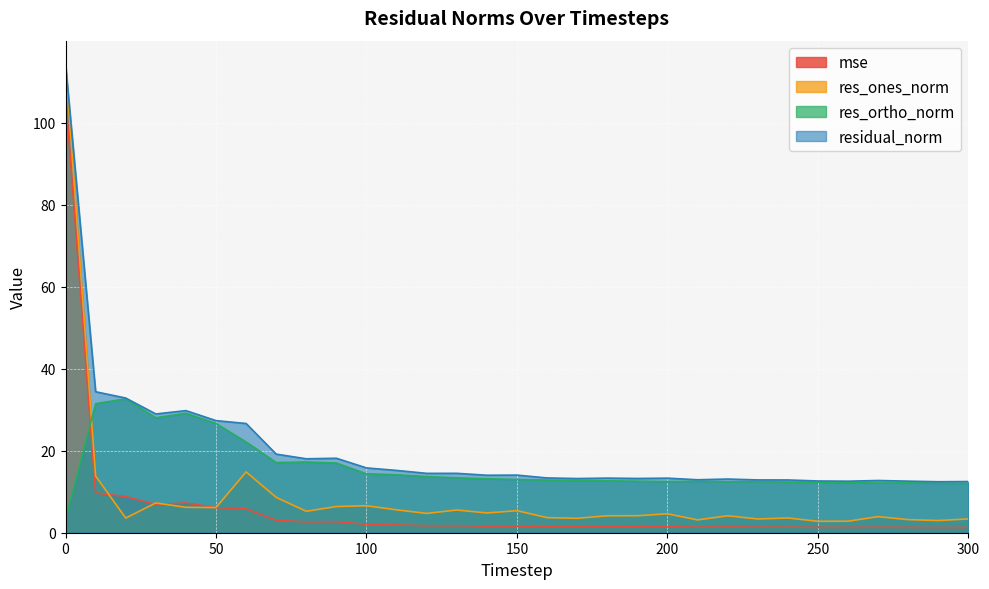

Reading left to right, what are all the values shown in this chart?

mse: 107.0	9.7	8.8	6.9	7.3	6.1	5.8	3.0	2.7	2.7	2.0	1.9	1.7	1.7	1.6	1.6	1.5	1.4	1.5	1.4	1.4	1.4	1.4	1.4	1.4	1.3	1.3	1.3	1.3	1.3	1.3
res_ones_norm: 114.2	13.8	3.6	7.3	6.2	6.1	14.8	8.6	5.2	6.4	6.6	5.6	4.7	5.5	4.8	5.4	3.7	3.5	4.1	4.1	4.6	3.1	4.1	3.4	3.6	2.8	2.8	3.9	3.2	3.0	3.4
res_ortho_norm: 3.3	31.5	32.6	28.0	29.1	26.6	22.1	17.1	17.2	17.0	14.4	14.1	13.7	13.4	13.2	13.0	12.8	12.7	12.7	12.6	12.5	12.5	12.4	12.4	12.3	12.3	12.2	12.1	12.2	12.1	12.0
residual_norm: 114.2	34.4	32.8	28.9	29.8	27.3	26.6	19.2	18.0	18.2	15.8	15.2	14.5	14.5	14.0	14.0	13.4	13.2	13.3	13.2	13.3	12.9	13.1	12.9	12.9	12.6	12.6	12.7	12.6	12.4	12.5